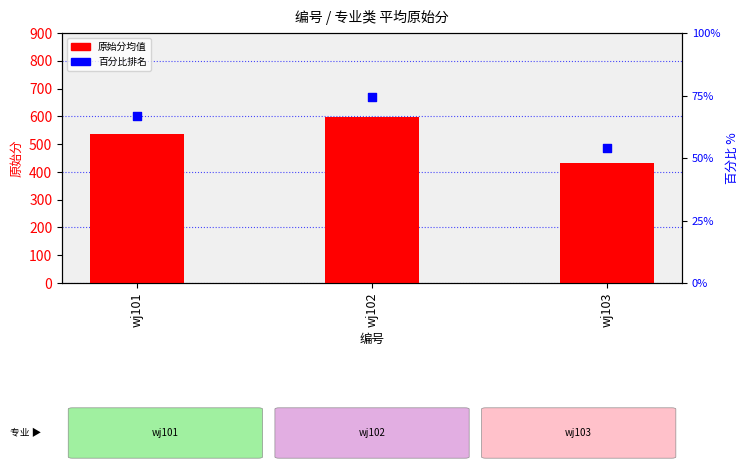

What are all the series names shown in the legend?

原始分均值, 百分比排名